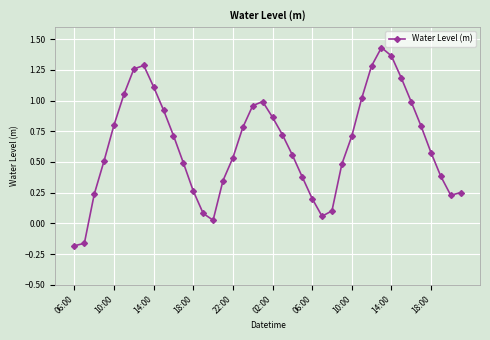

How many points are higher than both their immediate neighbors (excluding endpoints)?

3